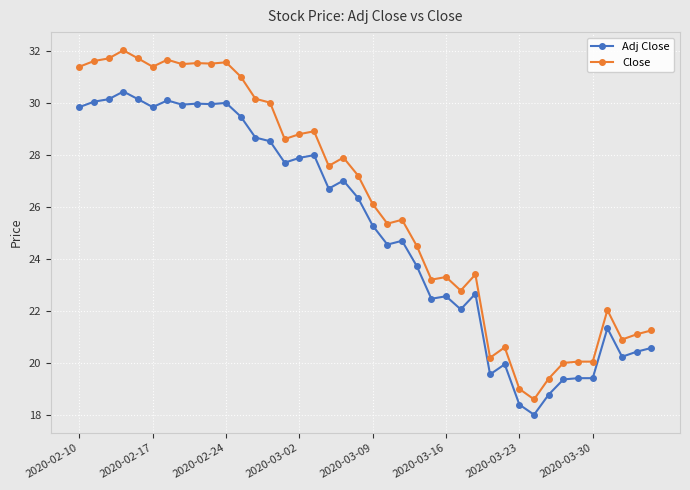

Is this an area chart (filled region under the line)?

No